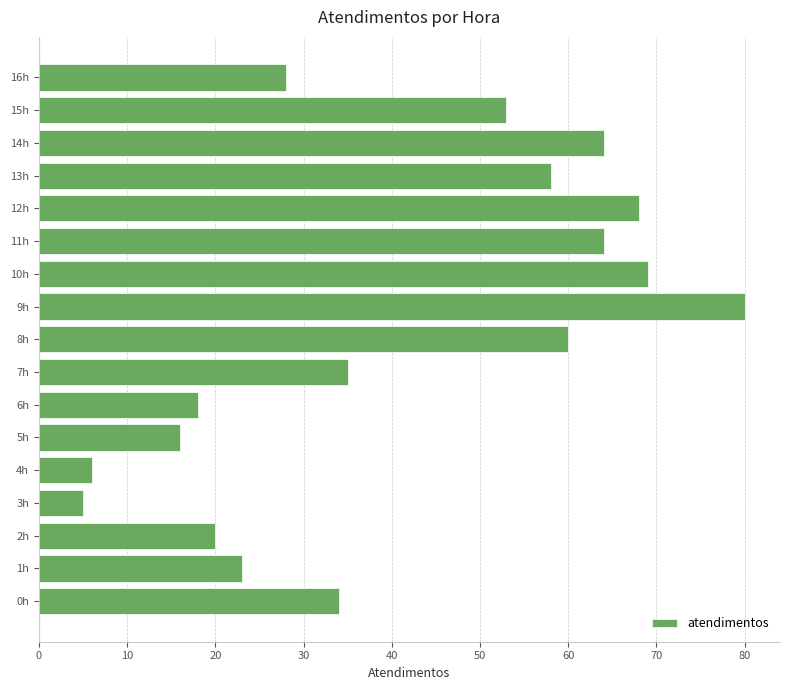

What is the difference between the maximum and minimum values?

75